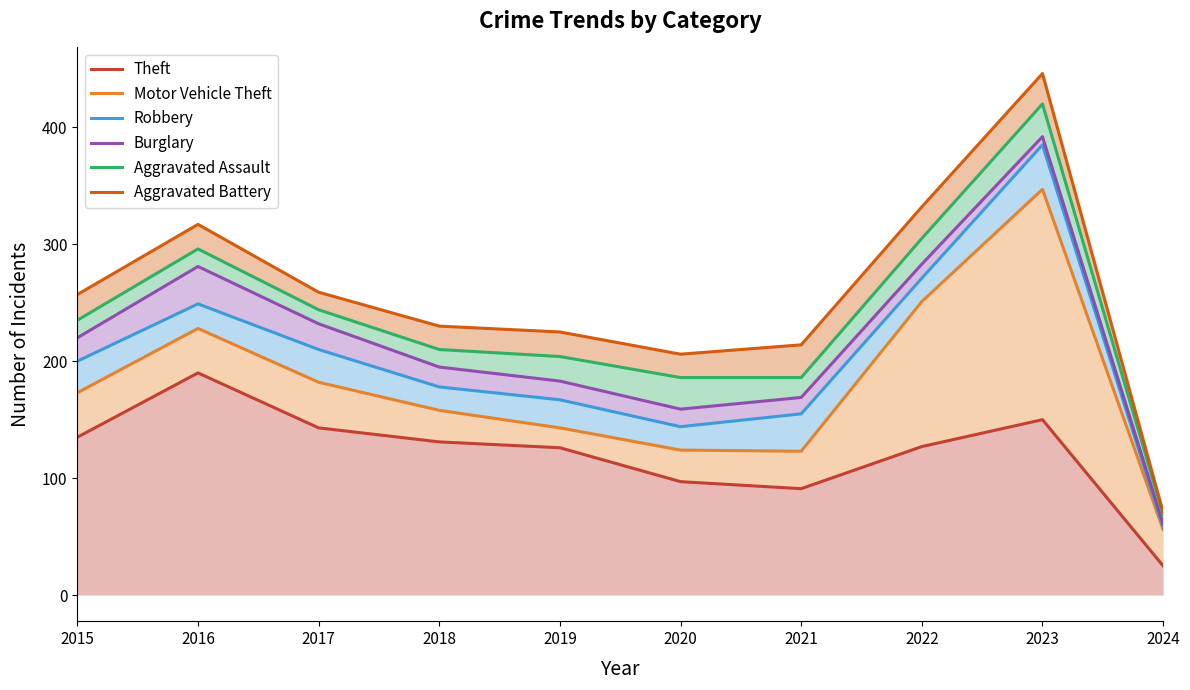

The Burglary series shows 220 at 2015. True or false?

True